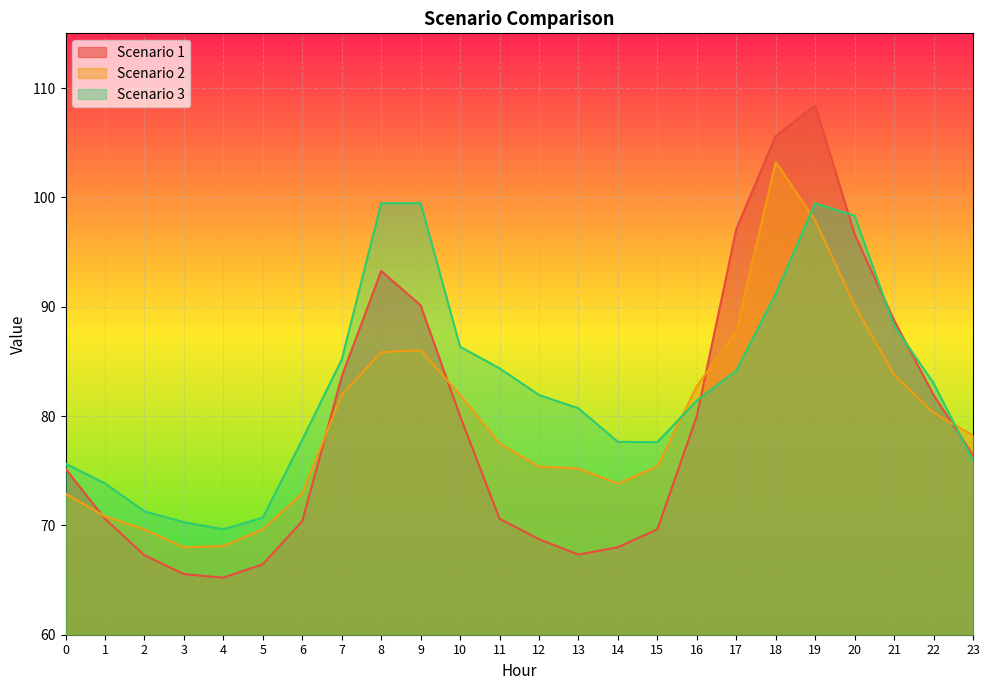

Between 5 and 19, which series saw the biggest shift?

Scenario 1